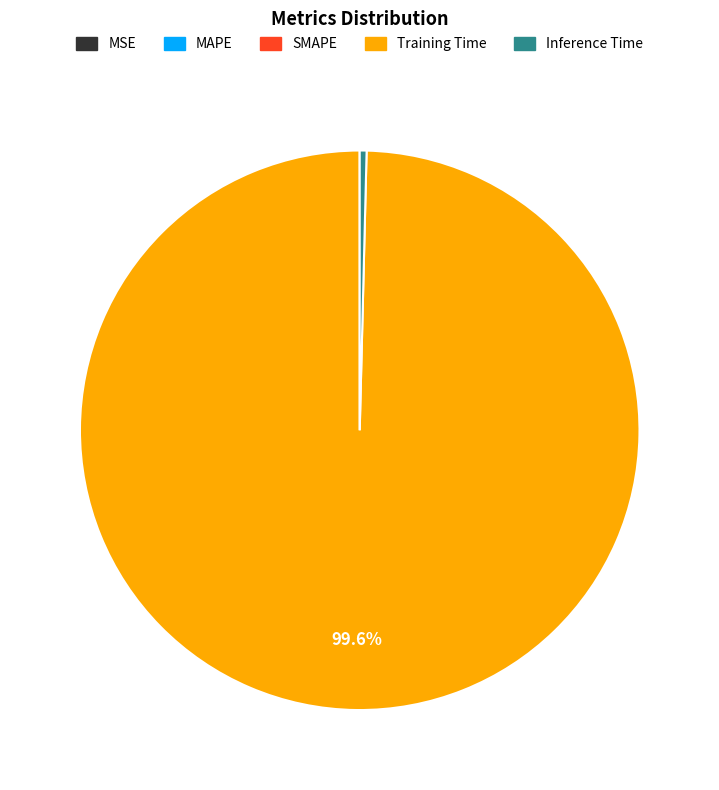

Does Training Time account for over 50% of the chart?

Yes